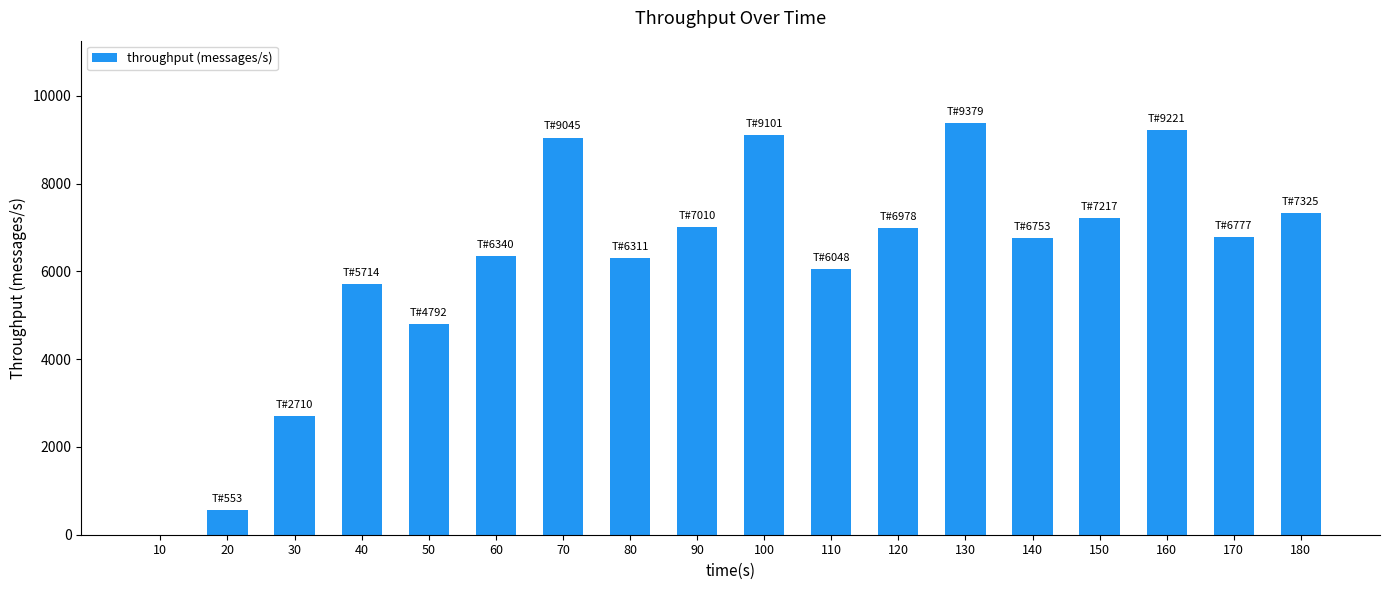

The value at 60 is 10403. True or false?

False